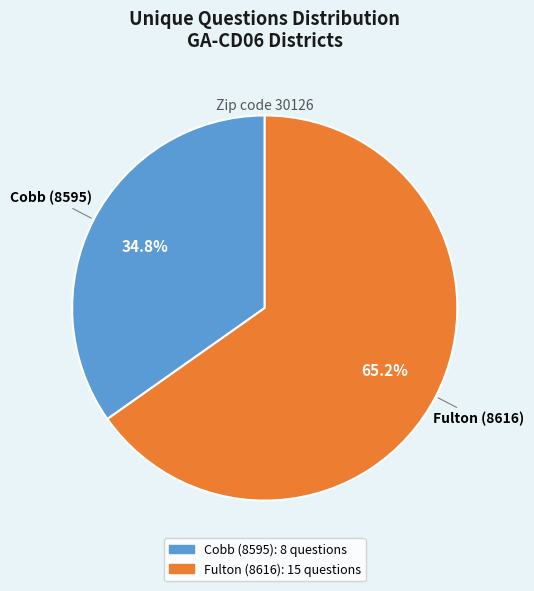

Between Cobb (8595) and Fulton (8616), which is larger?

Fulton (8616)